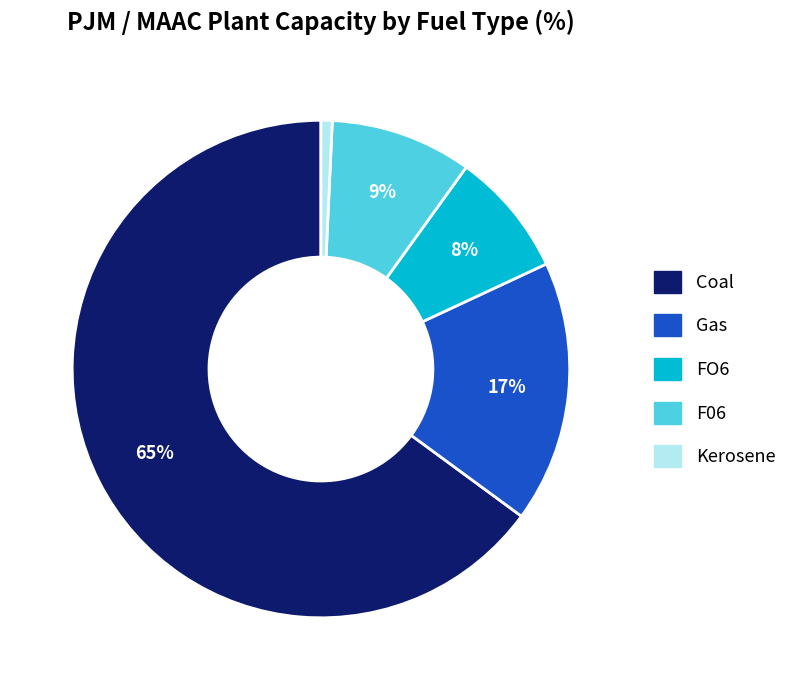

Count the number of slices in the pie.

5